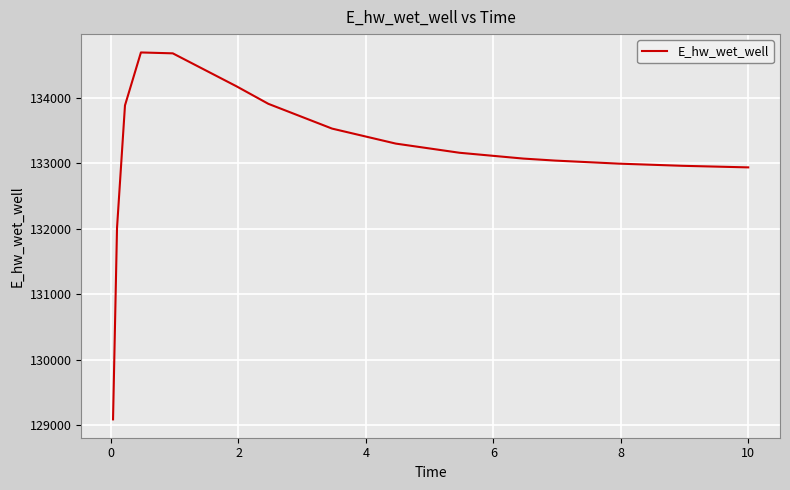

What is the minimum value shown in the chart?

129093.2